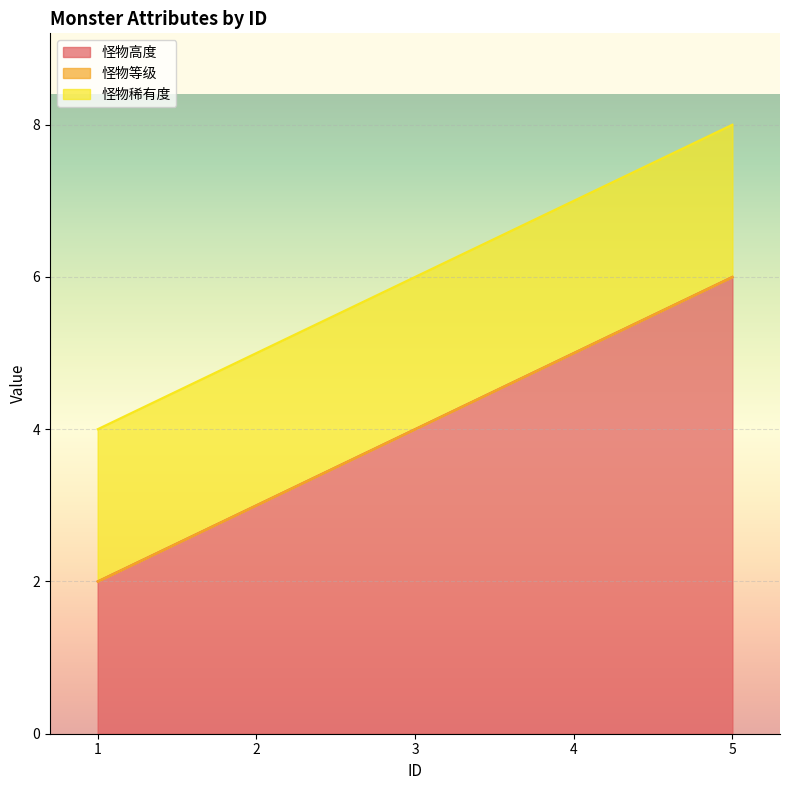

Is the value of 怪物稀有度 at 1 greater than the value of 怪物高度 at 5?

No